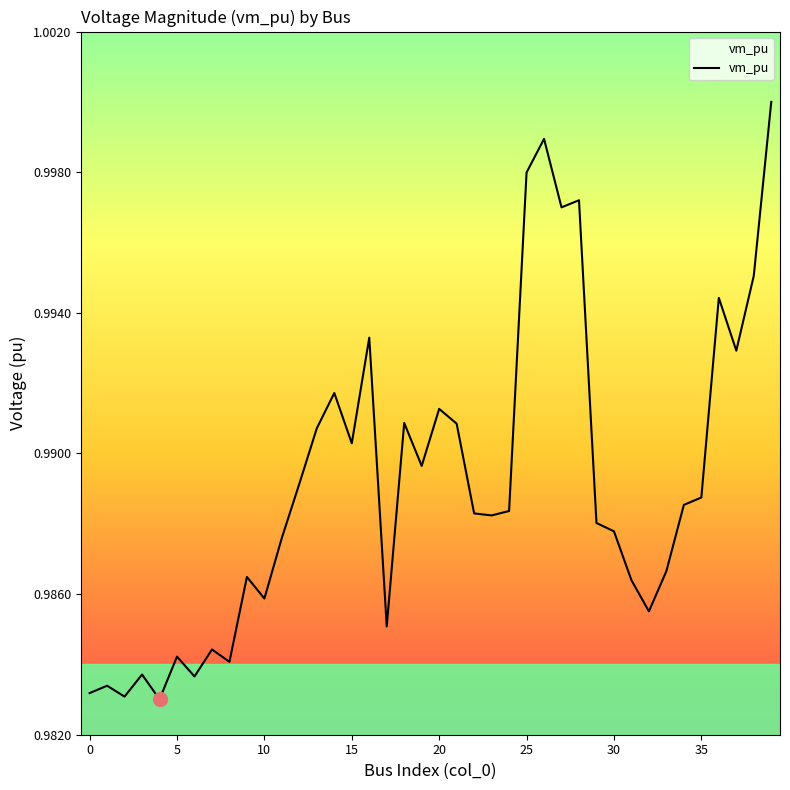

Is it true that the value at 5 is 0.3?

False